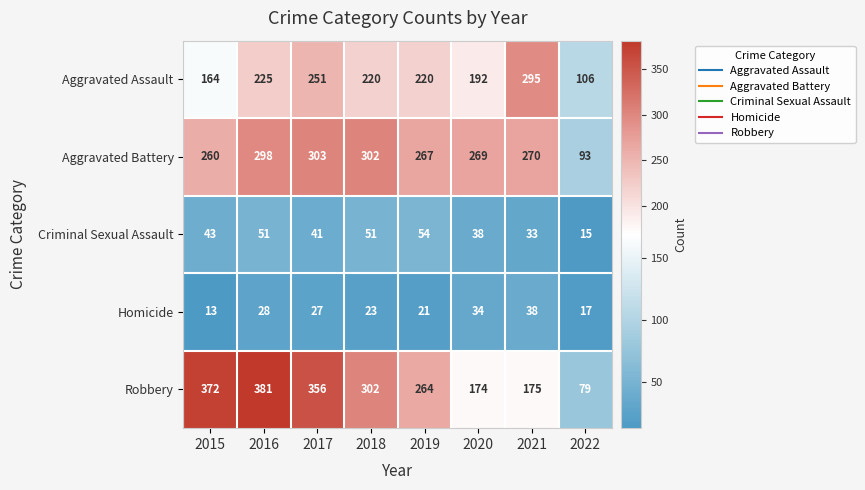

What is the spread (max minus min) of values at 2019?

246